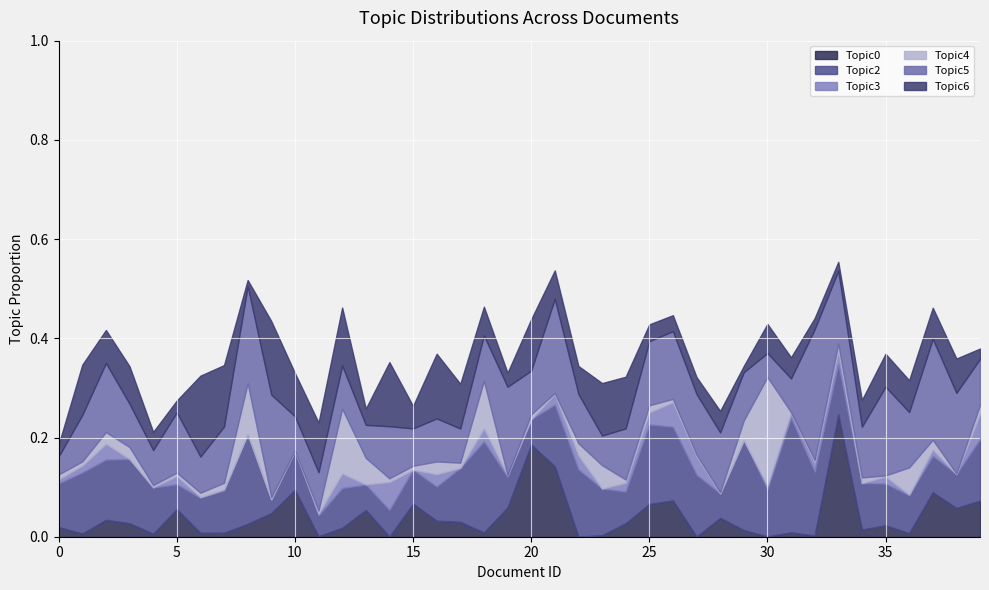

What are all the series names shown in the legend?

Topic0, Topic2, Topic3, Topic4, Topic5, Topic6